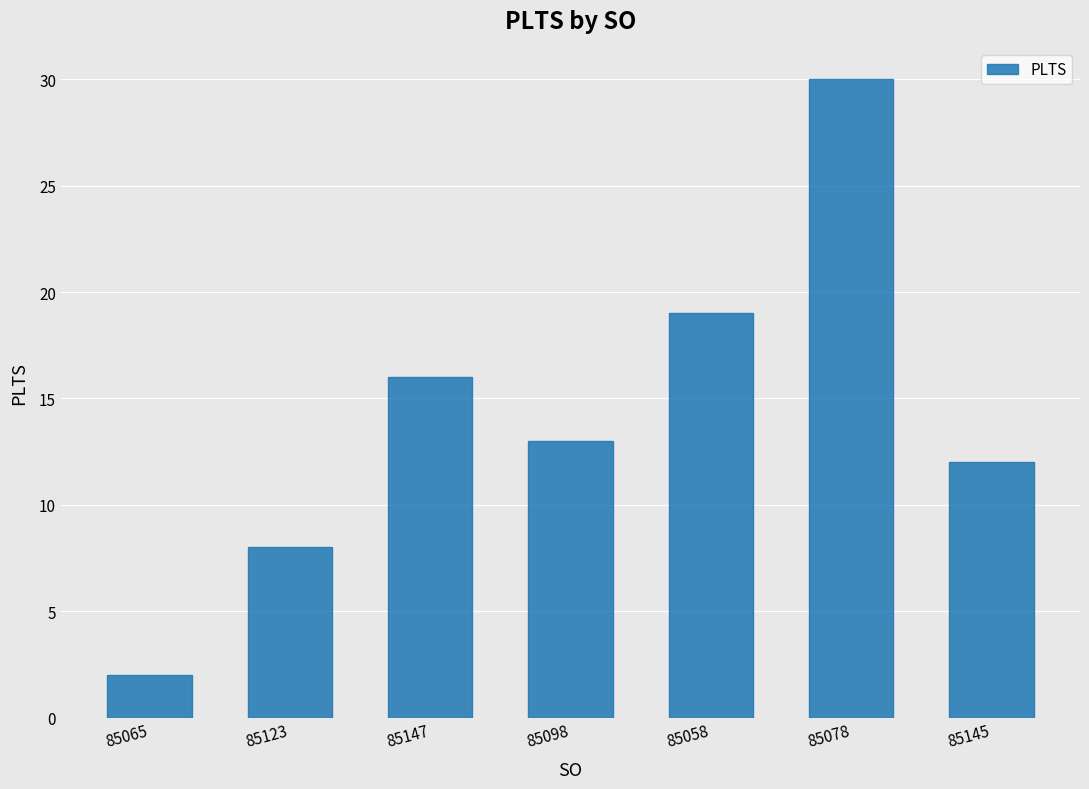

What is the smallest value displayed?

2